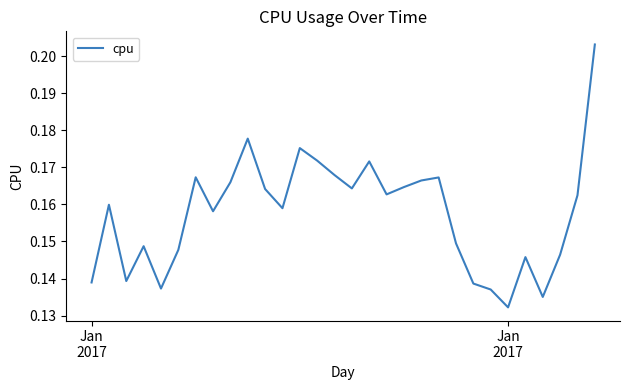

How many interior local valleys (lower than both neighbors) does the data have?

8